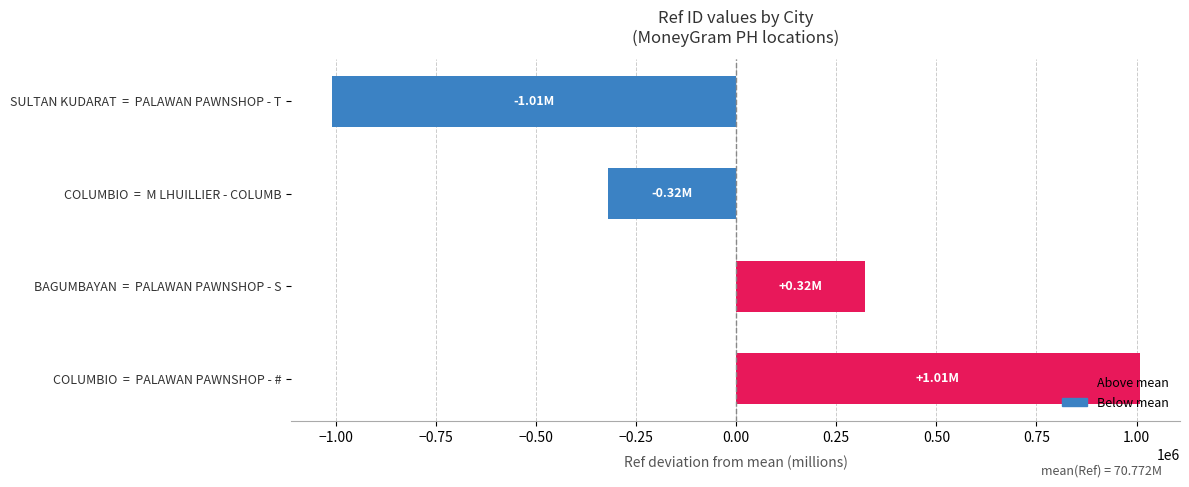

Does the chart contain any negative values?

Yes